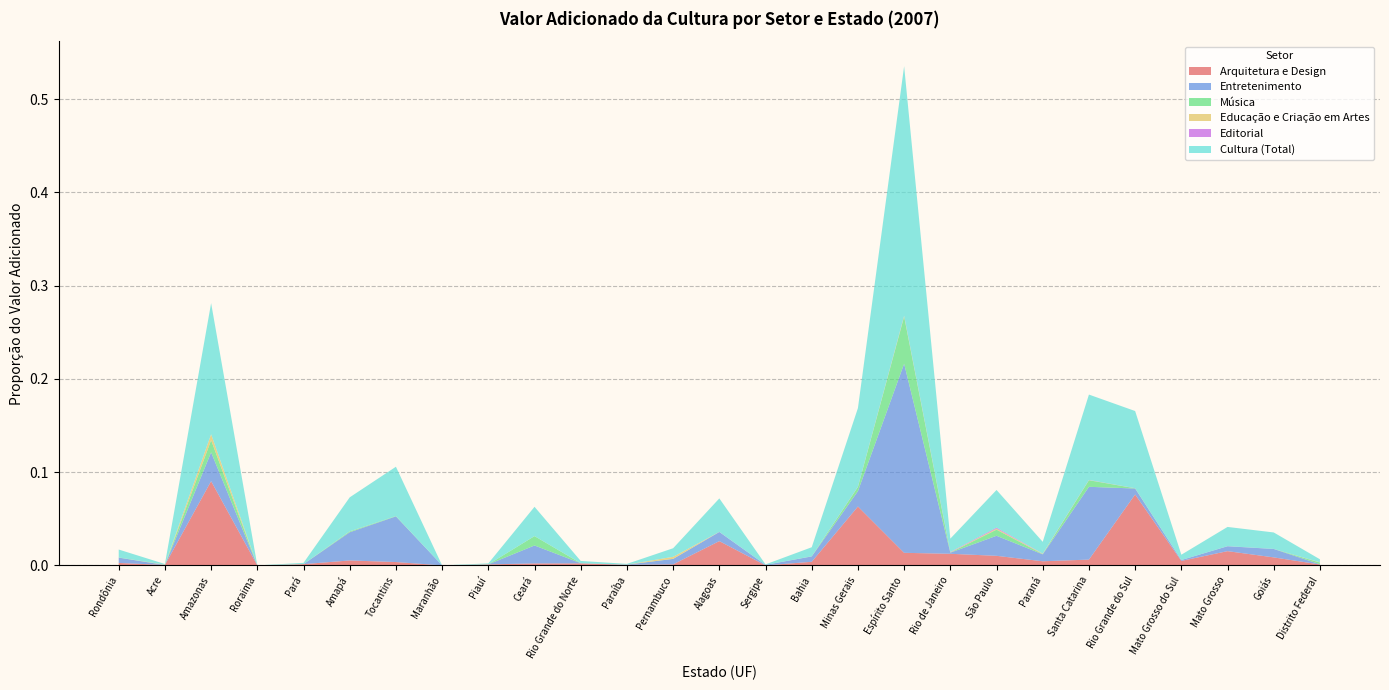

Reading left to right, extract all data points from this chart.

Arquitetura e Design: Rondônia=0.0	Acre=0.0	Amazonas=0.1	Roraima=0.0	Pará=0.0	Amapá=0.0	Tocantins=0.0	Maranhão=0.0	Piauí=0.0	Ceará=0.0	Rio Grande do Norte=0.0	Paraíba=0.0	Pernambuco=0.0	Alagoas=0.0	Sergipe=0.0	Bahia=0.0	Minas Gerais=0.1	Espírito Santo=0.0	Rio de Janeiro=0.0	São Paulo=0.0	Paraná=0.0	Santa Catarina=0.0	Rio Grande do Sul=0.1	Mato Grosso do Sul=0.0	Mato Grosso=0.0	Goiás=0.0	Distrito Federal=0.0
Entretenimento: Rondônia=0.0	Acre=0.0	Amazonas=0.0	Roraima=0.0	Pará=0.0	Amapá=0.0	Tocantins=0.0	Maranhão=0.0	Piauí=0.0	Ceará=0.0	Rio Grande do Norte=0.0	Paraíba=0.0	Pernambuco=0.0	Alagoas=0.0	Sergipe=0.0	Bahia=0.0	Minas Gerais=0.0	Espírito Santo=0.2	Rio de Janeiro=0.0	São Paulo=0.0	Paraná=0.0	Santa Catarina=0.1	Rio Grande do Sul=0.0	Mato Grosso do Sul=0.0	Mato Grosso=0.0	Goiás=0.0	Distrito Federal=0.0
Música: Rondônia=0.0	Acre=0.0	Amazonas=0.0	Roraima=0.0	Pará=0.0	Amapá=0.0	Tocantins=0.0	Maranhão=0.0	Piauí=0.0	Ceará=0.0	Rio Grande do Norte=0.0	Paraíba=0.0	Pernambuco=0.0	Alagoas=0.0	Sergipe=0.0	Bahia=0.0	Minas Gerais=0.0	Espírito Santo=0.1	Rio de Janeiro=0.0	São Paulo=0.0	Paraná=0.0	Santa Catarina=0.0	Rio Grande do Sul=0.0	Mato Grosso do Sul=0.0	Mato Grosso=0.0	Goiás=0.0	Distrito Federal=0.0
Educação e Criação em Artes: Rondônia=0.0	Acre=0.0	Amazonas=0.0	Roraima=0.0	Pará=0.0	Amapá=0.0	Tocantins=0.0	Maranhão=0.0	Piauí=0.0	Ceará=0.0	Rio Grande do Norte=0.0	Paraíba=0.0	Pernambuco=0.0	Alagoas=0.0	Sergipe=0.0	Bahia=0.0	Minas Gerais=0.0	Espírito Santo=0.0	Rio de Janeiro=0.0	São Paulo=0.0	Paraná=0.0	Santa Catarina=0.0	Rio Grande do Sul=0.0	Mato Grosso do Sul=0.0	Mato Grosso=0.0	Goiás=0.0	Distrito Federal=0.0
Editorial: Rondônia=0.0	Acre=0.0	Amazonas=0.0	Roraima=0.0	Pará=0.0	Amapá=0.0	Tocantins=0.0	Maranhão=0.0	Piauí=0.0	Ceará=0.0	Rio Grande do Norte=0.0	Paraíba=0.0	Pernambuco=0.0	Alagoas=0.0	Sergipe=0.0	Bahia=0.0	Minas Gerais=0.0	Espírito Santo=0.0	Rio de Janeiro=0.0	São Paulo=0.0	Paraná=0.0	Santa Catarina=0.0	Rio Grande do Sul=0.0	Mato Grosso do Sul=0.0	Mato Grosso=0.0	Goiás=0.0	Distrito Federal=0.0
Cultura (Total): Rondônia=0.0	Acre=0.0	Amazonas=0.1	Roraima=0.0	Pará=0.0	Amapá=0.0	Tocantins=0.1	Maranhão=0.0	Piauí=0.0	Ceará=0.0	Rio Grande do Norte=0.0	Paraíba=0.0	Pernambuco=0.0	Alagoas=0.0	Sergipe=0.0	Bahia=0.0	Minas Gerais=0.1	Espírito Santo=0.3	Rio de Janeiro=0.0	São Paulo=0.0	Paraná=0.0	Santa Catarina=0.1	Rio Grande do Sul=0.1	Mato Grosso do Sul=0.0	Mato Grosso=0.0	Goiás=0.0	Distrito Federal=0.0